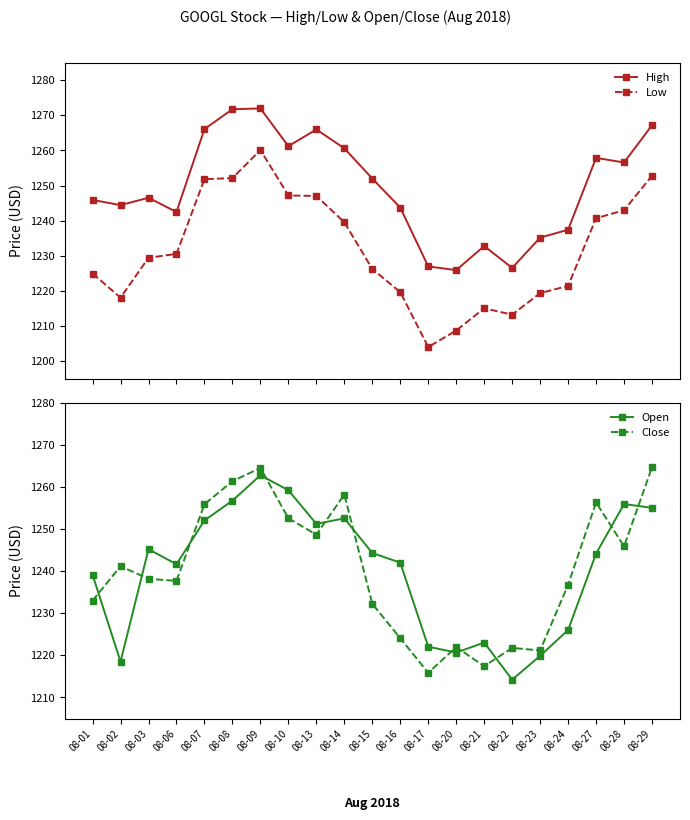

True or false: Open has more than 0 interior local peaks.

True